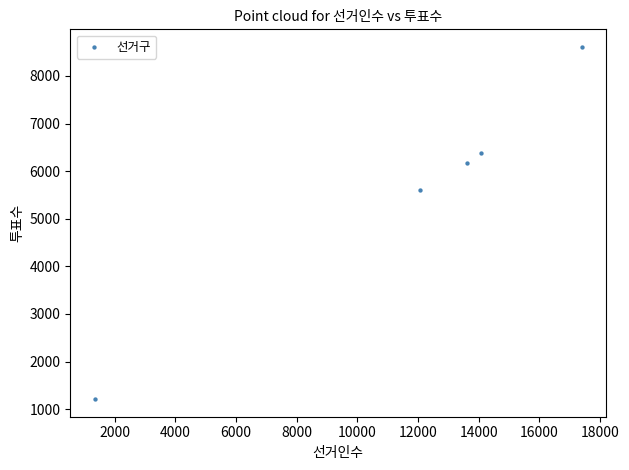

What is the range of Y values (max minus min)?

7397